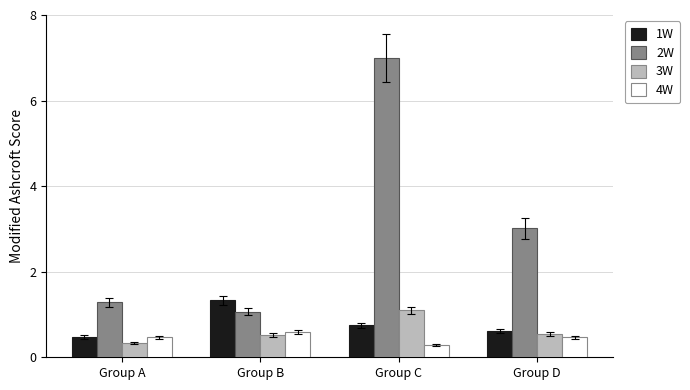

The 3W series shows 0.8 at Group D. True or false?

False